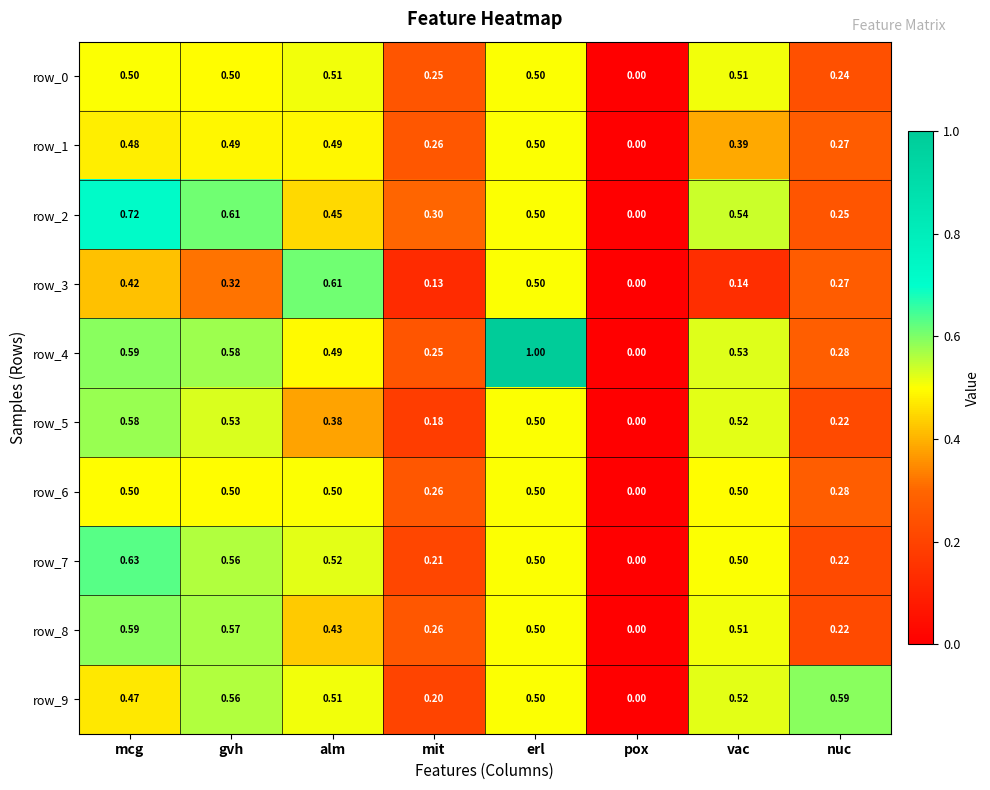

At which category does the chart reach its peak across all series?

erl